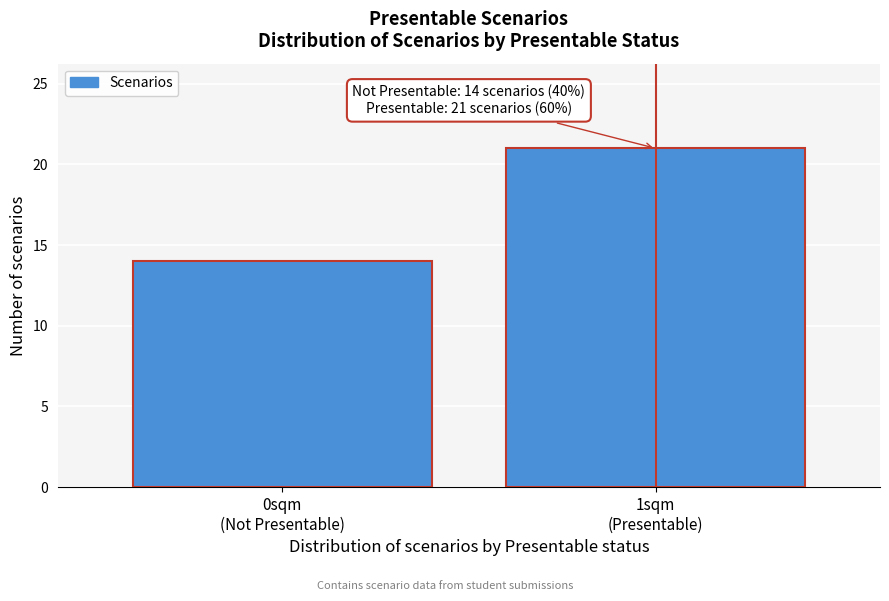

Reading right to left, list all the values displayed in this chart.

21	14